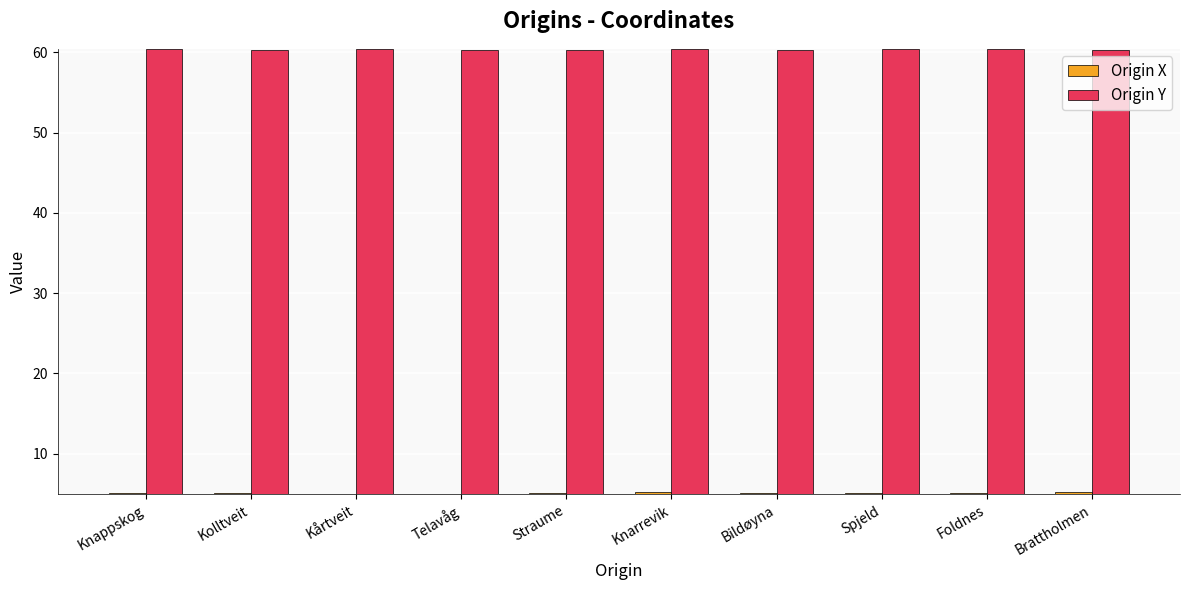

List the series in order of their overall mean, highest first.

Origin Y, Origin X